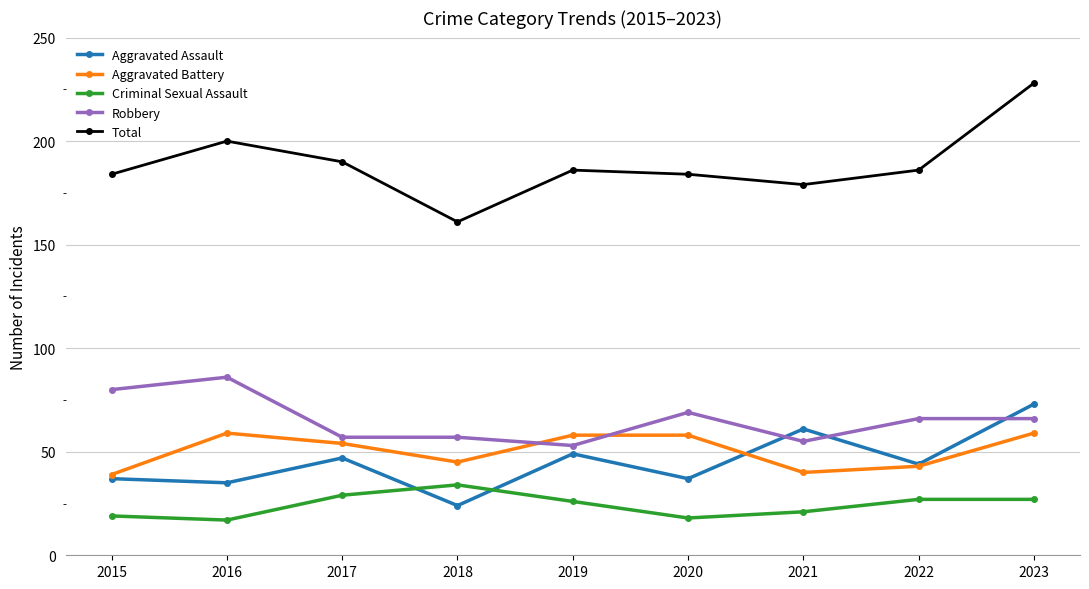

What is the value of the Total point at the 6th from the left?

184